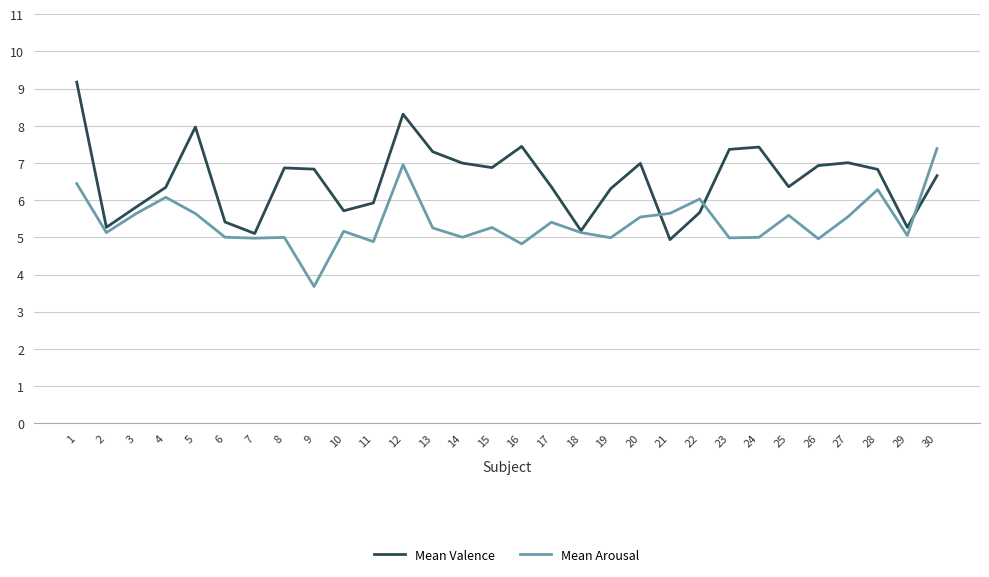

What is the difference between the Mean Valence values at 16 and 19?

1.1